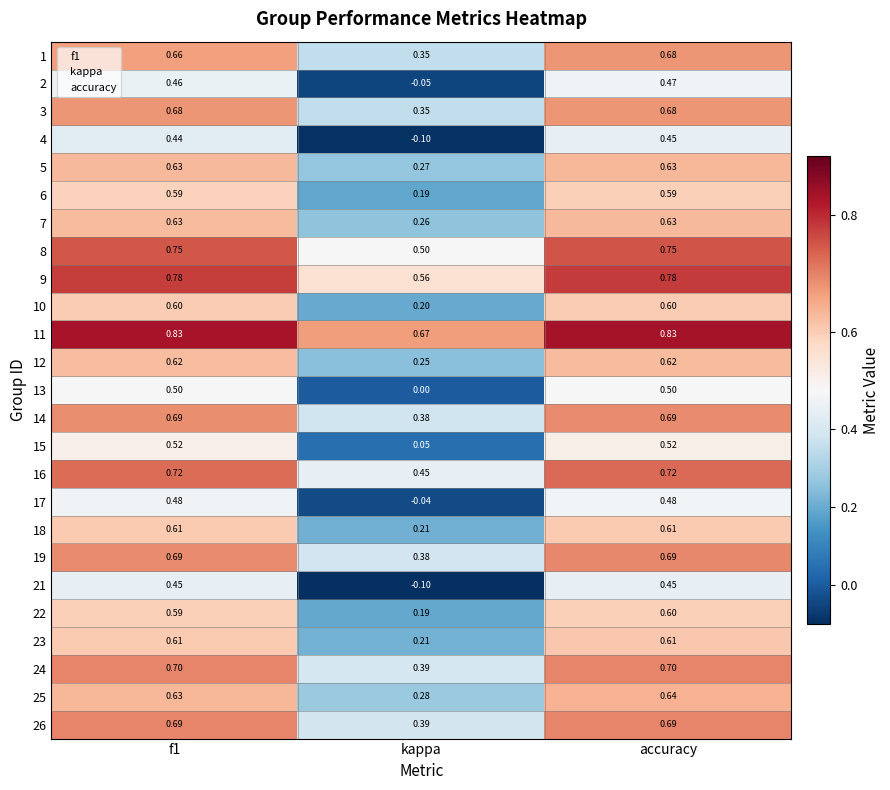

What is the minimum value shown in the chart?

-0.1